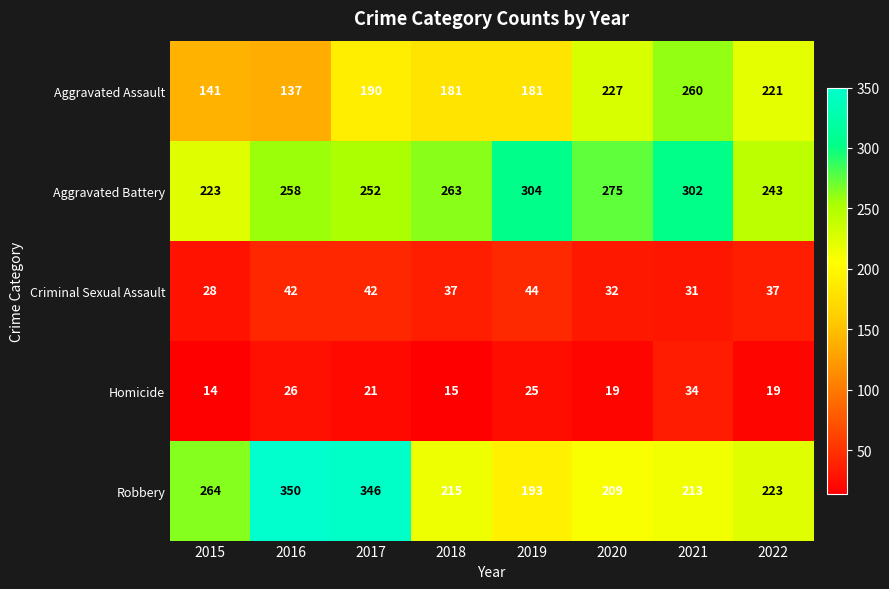

At 2018, list the series in order from smallest to largest.

Homicide, Criminal Sexual Assault, Aggravated Assault, Robbery, Aggravated Battery